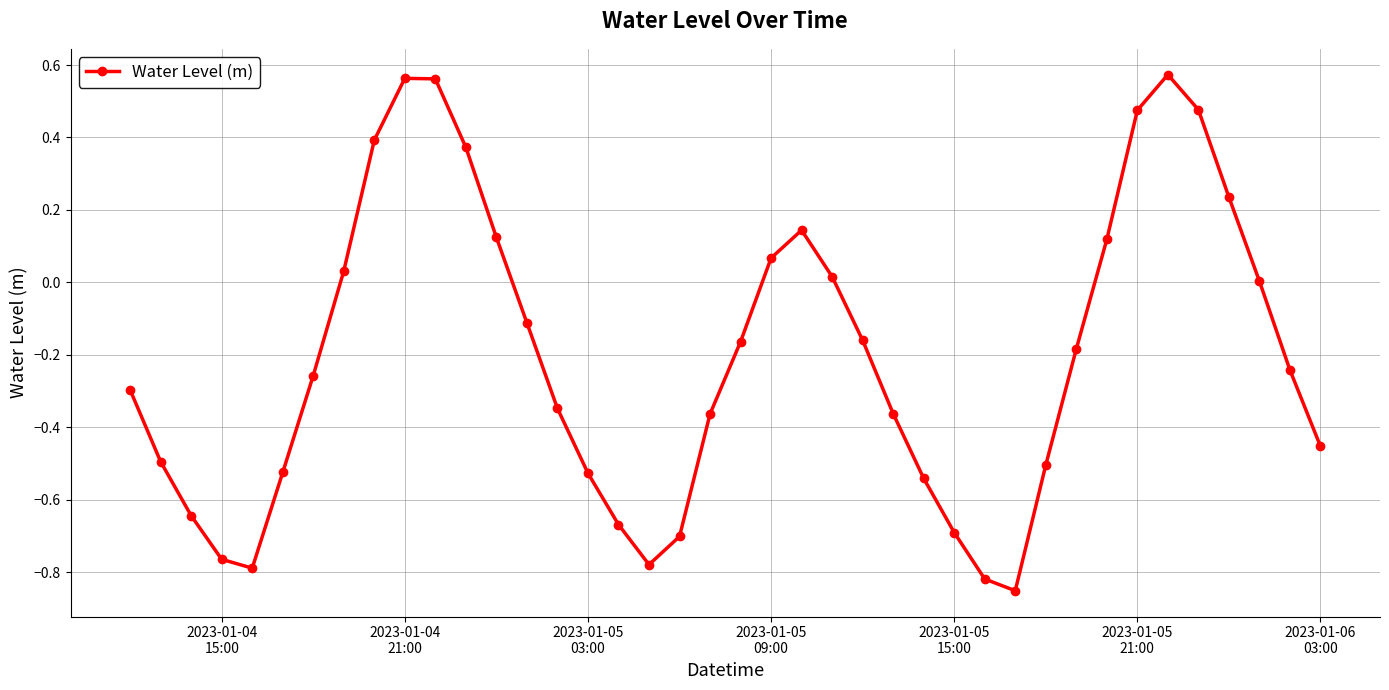

Count the number of data series in this chart.

1